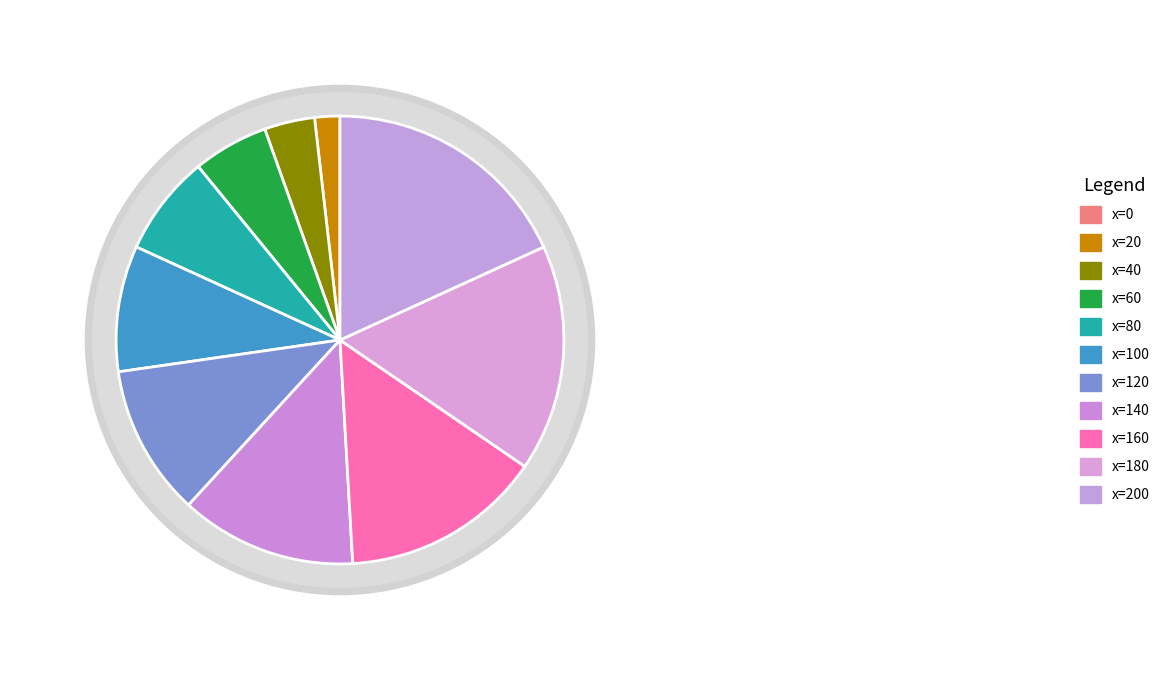

Is it true that x=100 is 9% of the pie?

True